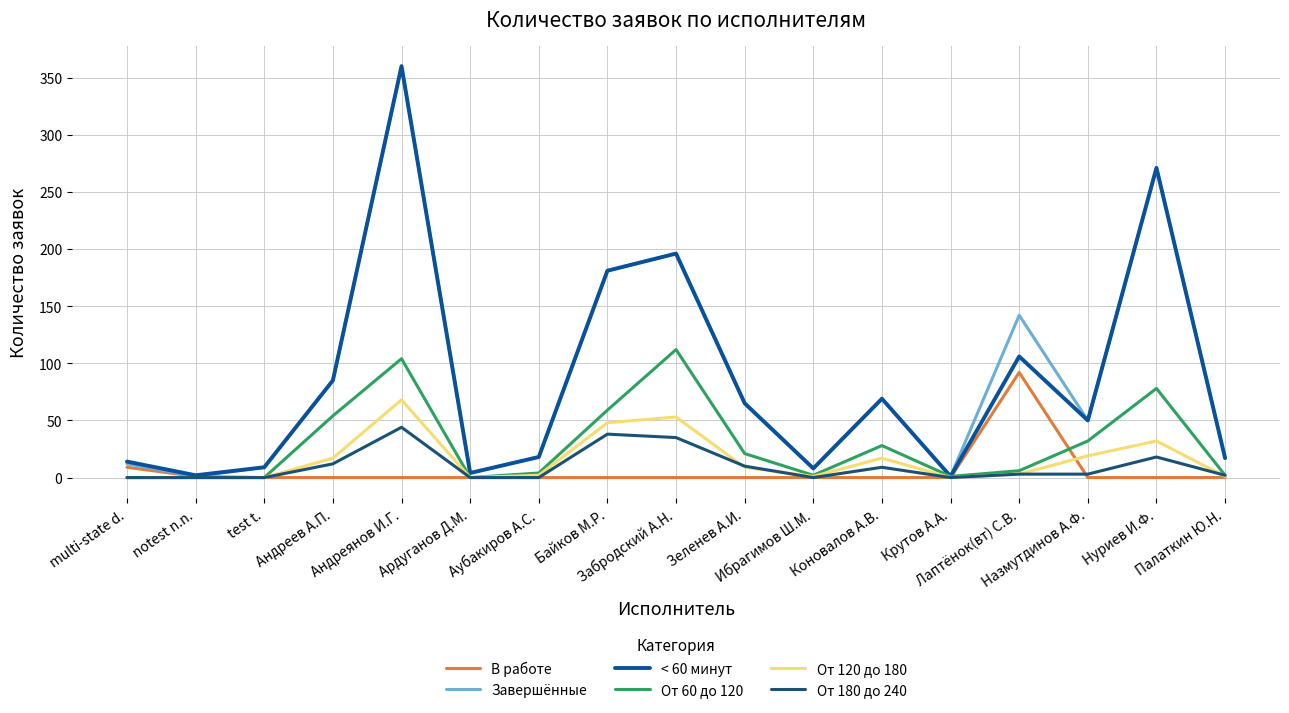

What is the difference between the maximum and minimum values in the Завершённые series?

359